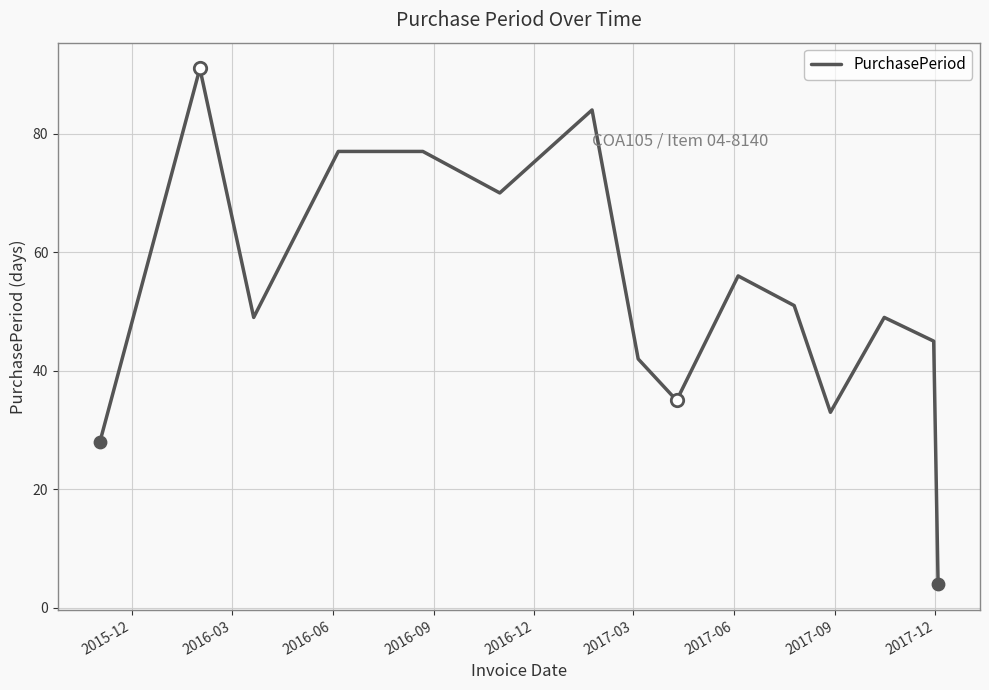

What is the difference between the maximum and minimum values?

87